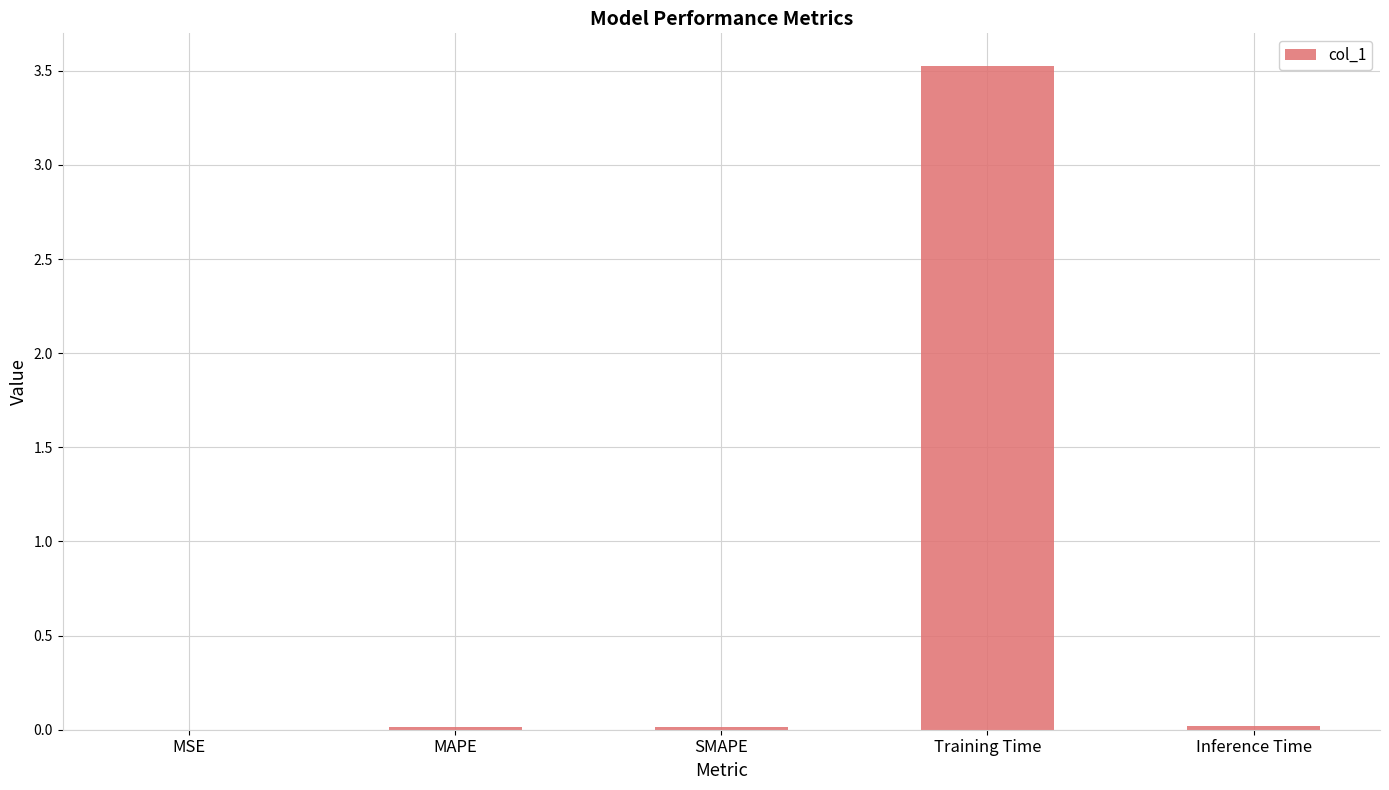

What is the greatest value displayed?

3.5